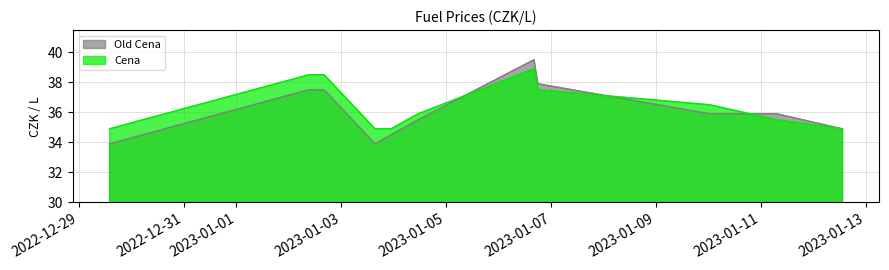

What is the difference between the maximum and minimum values in the Cena series?

4.0